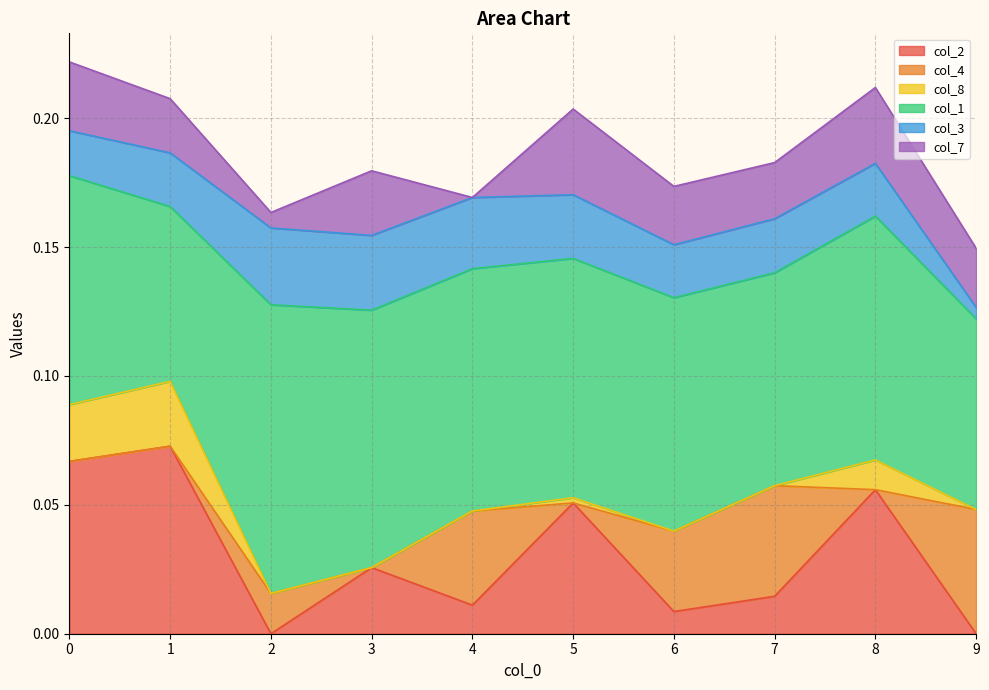

Reading left to right, transcribe all the data shown in this chart.

col_2: 0=0.1	1=0.1	2=0.0	3=0.0	4=0.0	5=0.1	6=0.0	7=0.0	8=0.1	9=0.0
col_4: 0=0.0	1=0.0	2=0.0	3=0.0	4=0.0	5=0.0	6=0.0	7=0.0	8=0.0	9=0.0
col_8: 0=0.0	1=0.0	2=0.0	3=0.0	4=0.0	5=0.0	6=0.0	7=0.0	8=0.0	9=0.0
col_1: 0=0.1	1=0.1	2=0.1	3=0.1	4=0.1	5=0.1	6=0.1	7=0.1	8=0.1	9=0.1
col_3: 0=0.0	1=0.0	2=0.0	3=0.0	4=0.0	5=0.0	6=0.0	7=0.0	8=0.0	9=0.0
col_7: 0=0.0	1=0.0	2=0.0	3=0.0	4=0.0	5=0.0	6=0.0	7=0.0	8=0.0	9=0.0